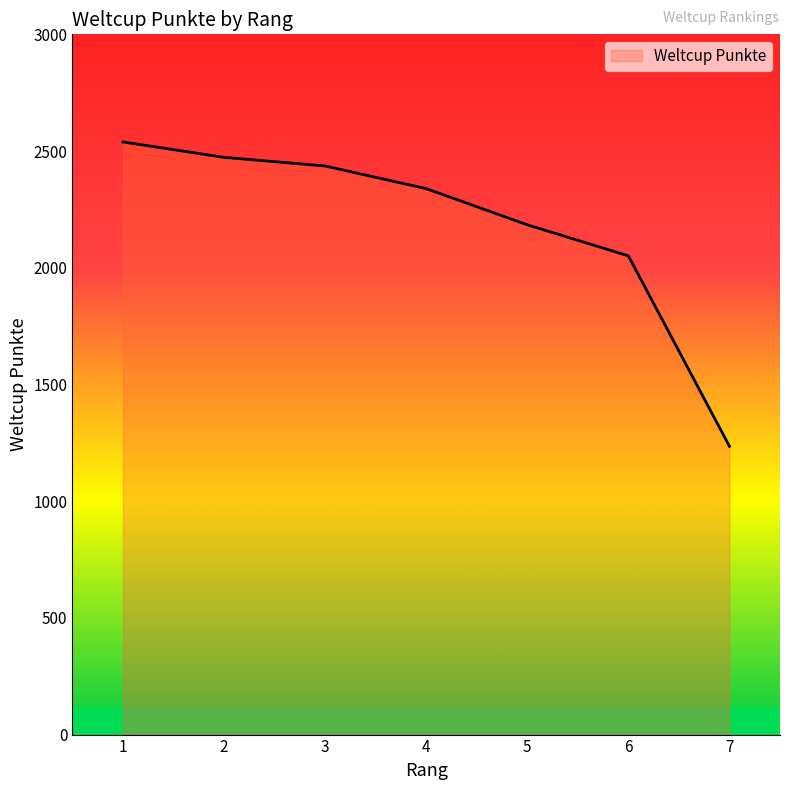

Reading left to right, extract all data points from this chart.

1=2539	2=2473	3=2436	4=2339	5=2184	6=2051	7=1235